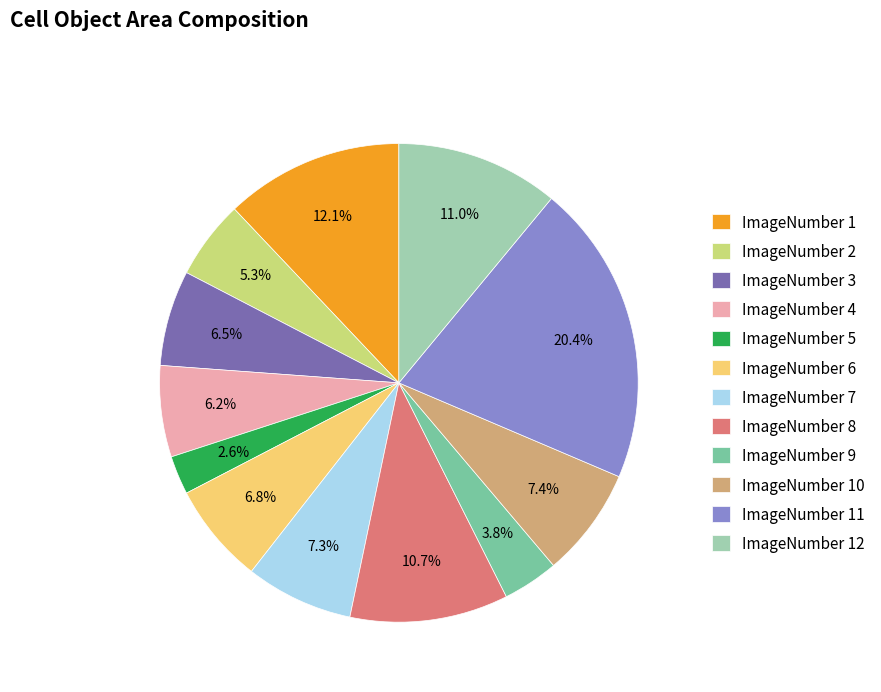

True or false: ImageNumber 8 accounts for 1% of the total.

False